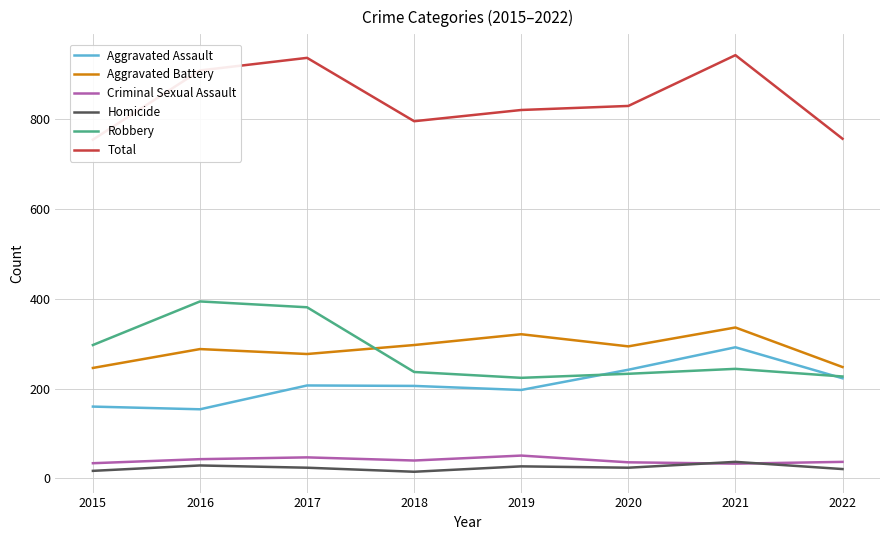

Reading right to left, transcribe all the data shown in this chart.

Aggravated Assault: 2022=223	2021=292	2020=242	2019=197	2018=206	2017=207	2016=154	2015=160
Aggravated Battery: 2022=248	2021=336	2020=294	2019=321	2018=297	2017=277	2016=288	2015=246
Criminal Sexual Assault: 2022=37	2021=33	2020=36	2019=51	2018=40	2017=47	2016=43	2015=34
Homicide: 2022=21	2021=37	2020=24	2019=27	2018=15	2017=24	2016=29	2015=17
Robbery: 2022=227	2021=244	2020=233	2019=224	2018=237	2017=381	2016=394	2015=297
Total: 2022=756	2021=942	2020=829	2019=820	2018=795	2017=936	2016=908	2015=754